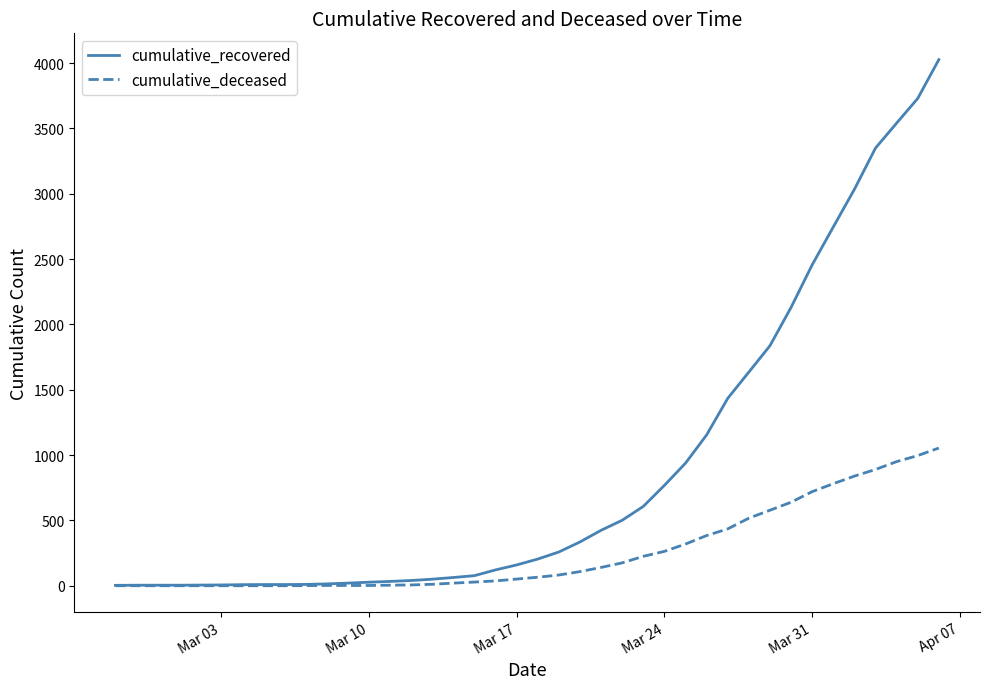

What is the highest value of the cumulative_deceased series?

1054